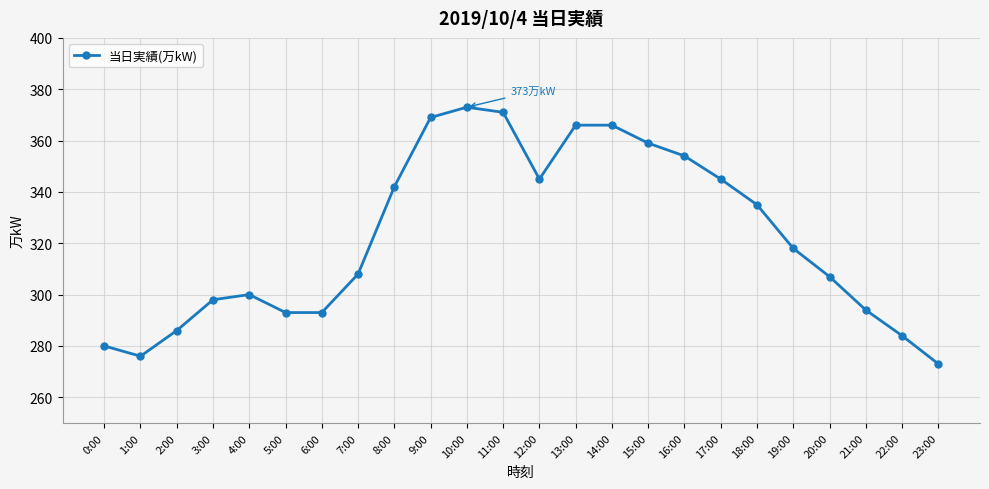

Between 19:00 and 18:00, which is larger?

18:00